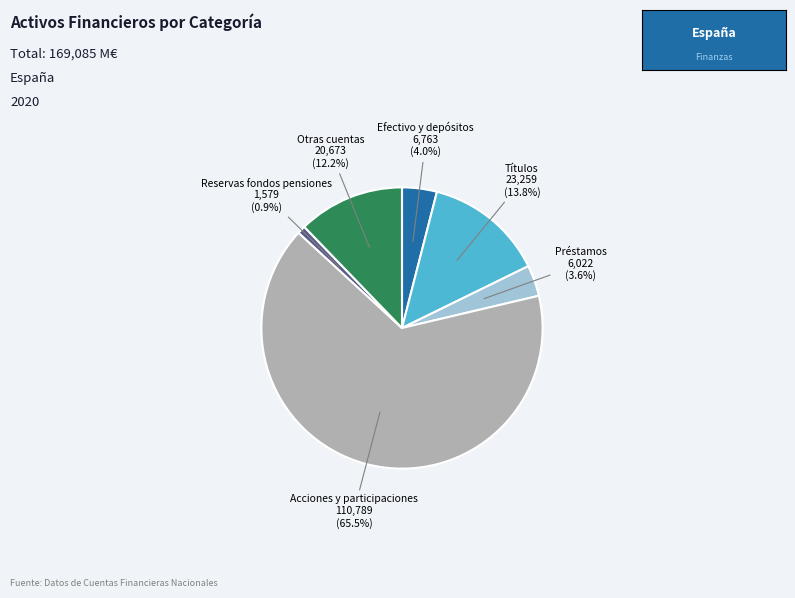

Is there a majority slice in this chart?

Yes